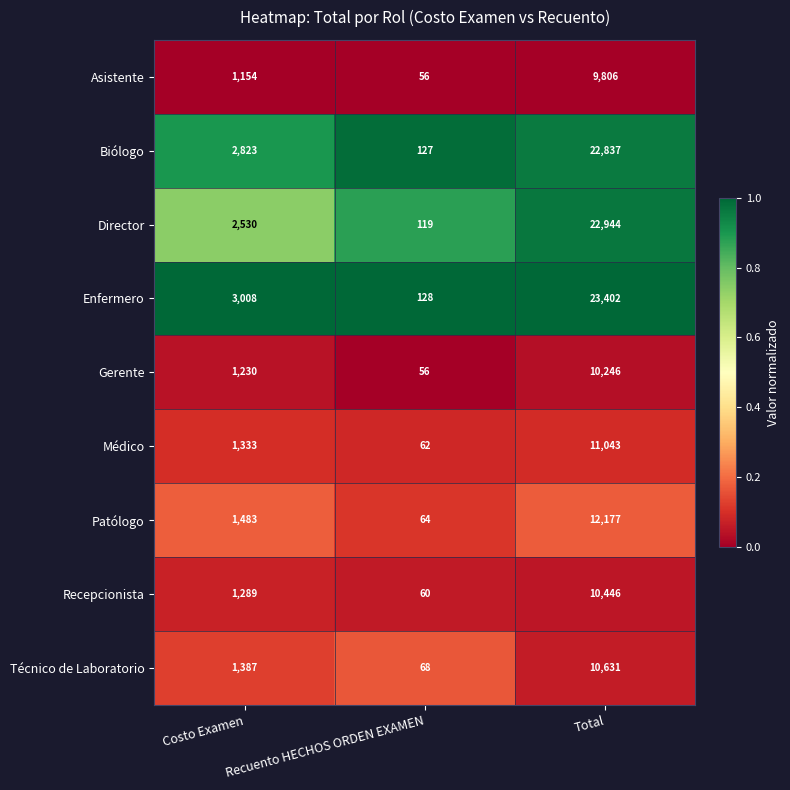

What is the spread (max minus min) of values at Costo Examen?

1854